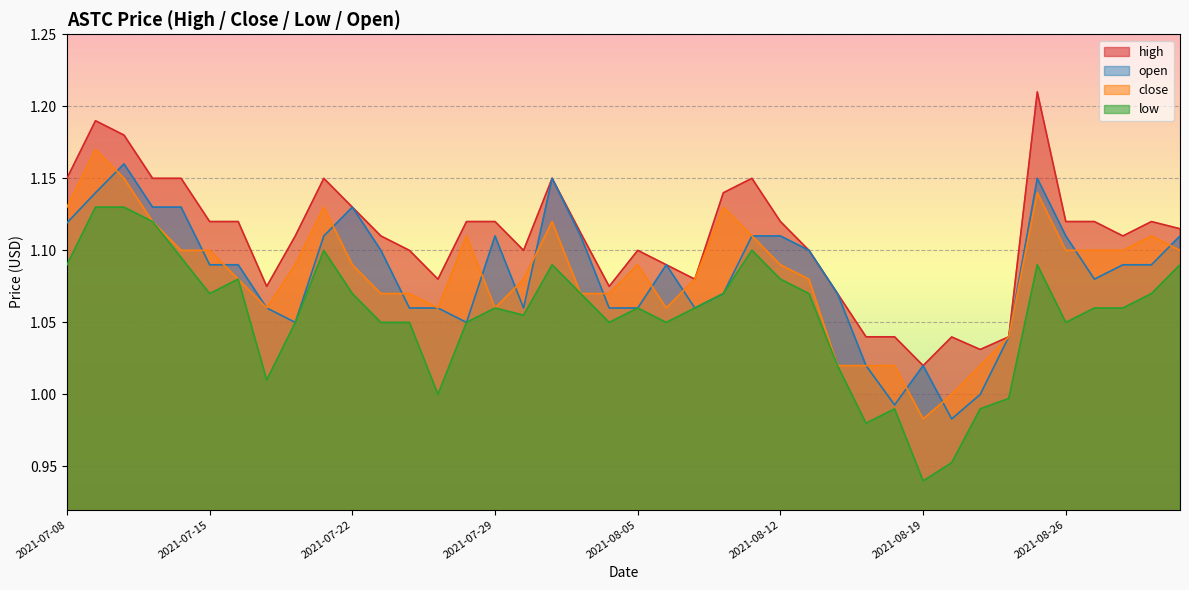

What is the difference between the highest and lowest values at 2021-08-20?

0.1